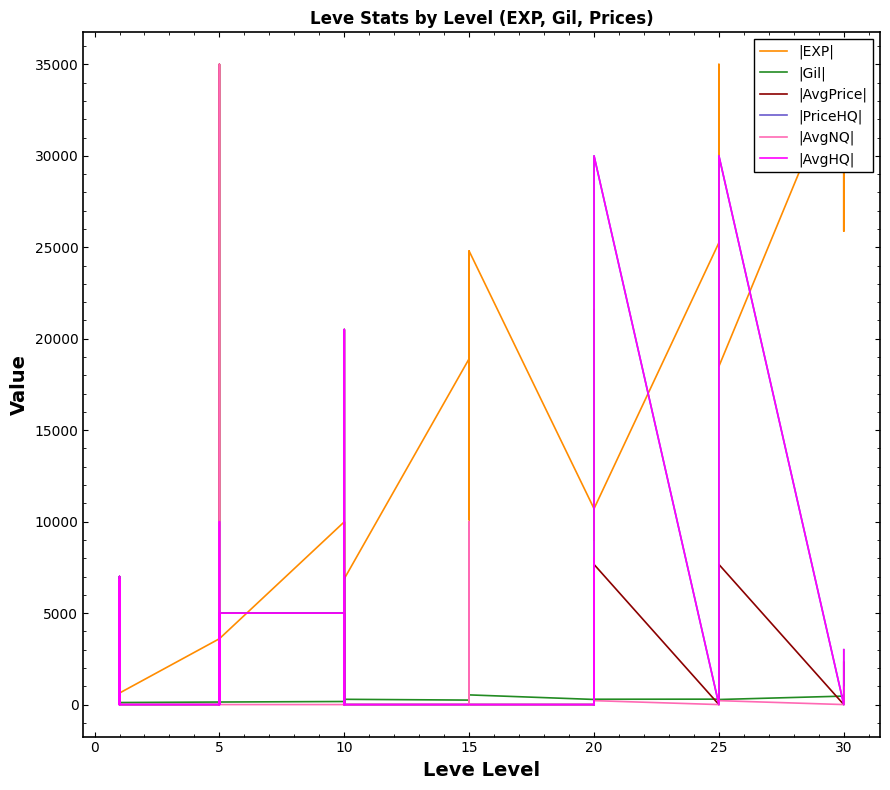

True or false: |AvgHQ| has a value of 0 at 30.

True